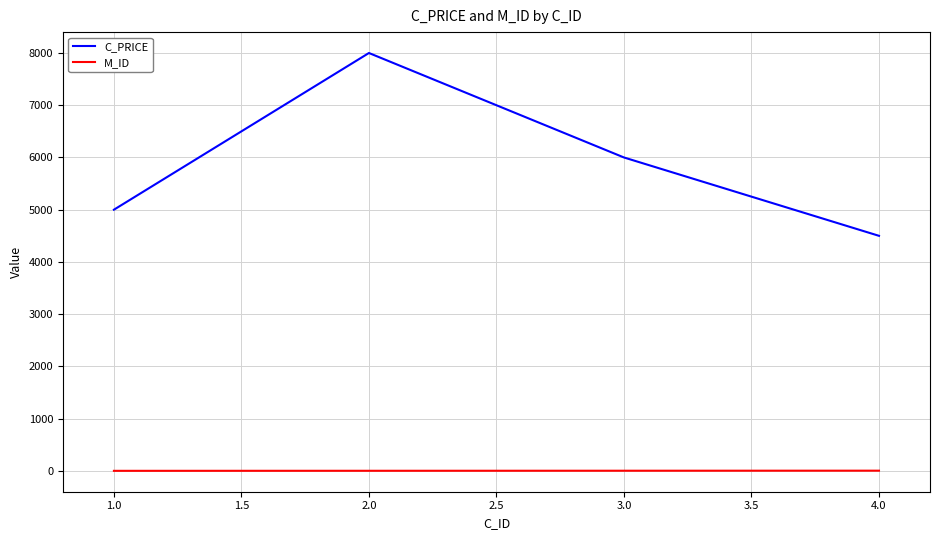

What is the difference between the highest and lowest values at 2.0?

7998